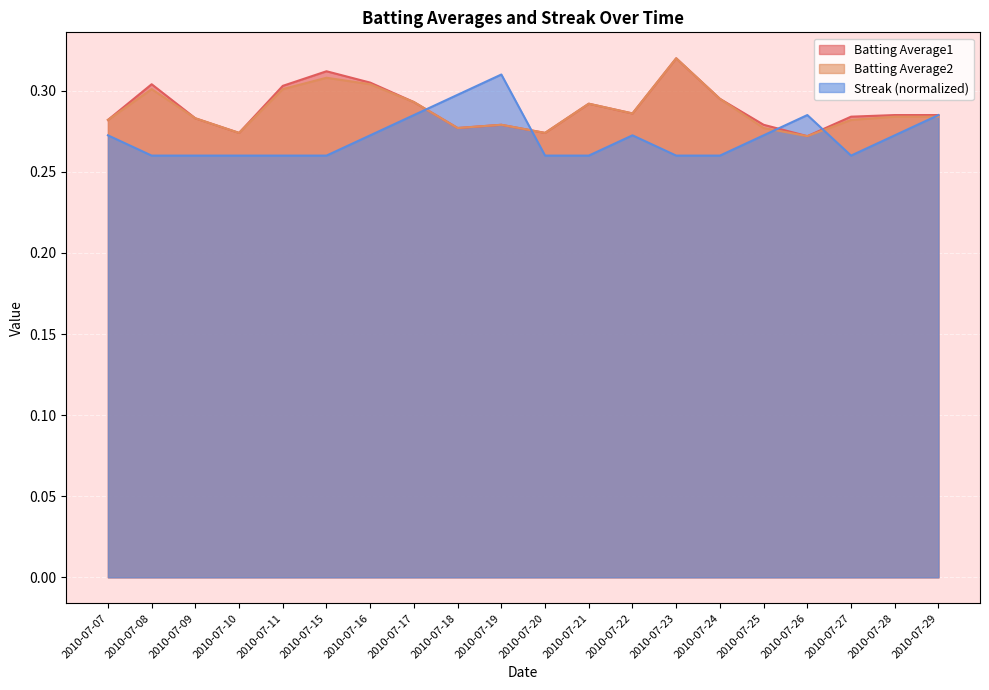

Which series has the largest range (max minus min)?

Streak